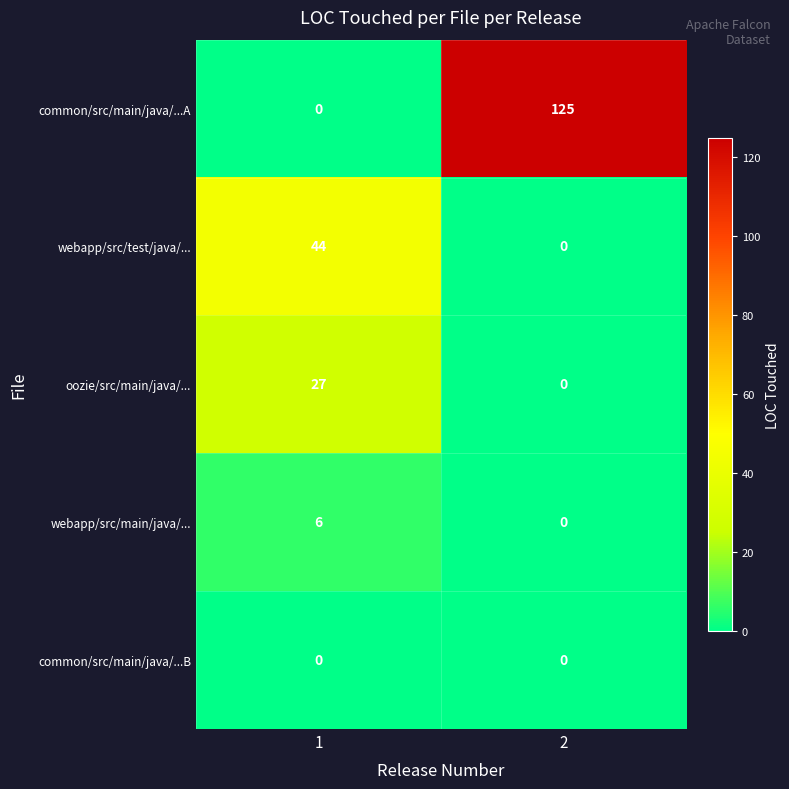

Is it true that oozie/src/main/java/... equals 27 at 1?

True